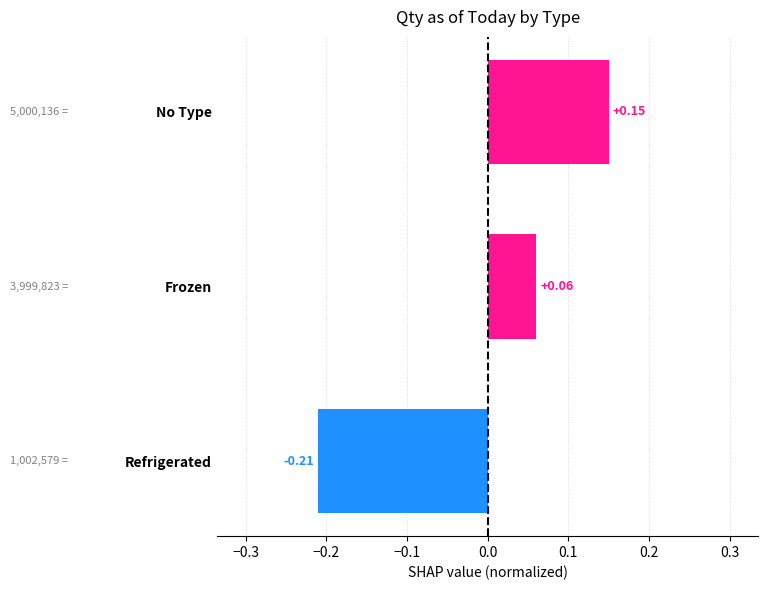

Where is the data nearest to the value 0?

Frozen